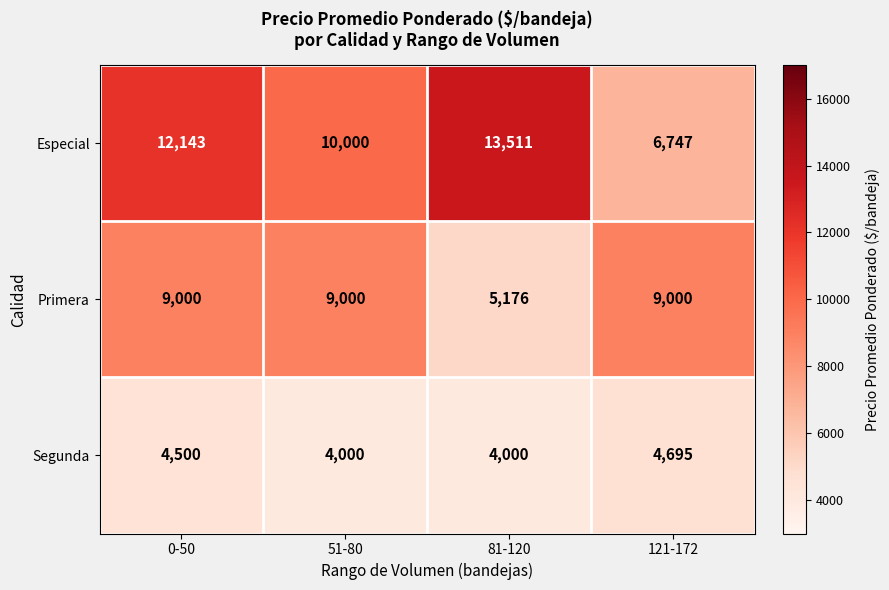

Reading left to right, what are all the values shown in this chart?

Especial: 0-50=12143	51-80=10000	81-120=13511	121-172=6747
Primera: 0-50=9000	51-80=9000	81-120=5176	121-172=9000
Segunda: 0-50=4500	51-80=4000	81-120=4000	121-172=4695